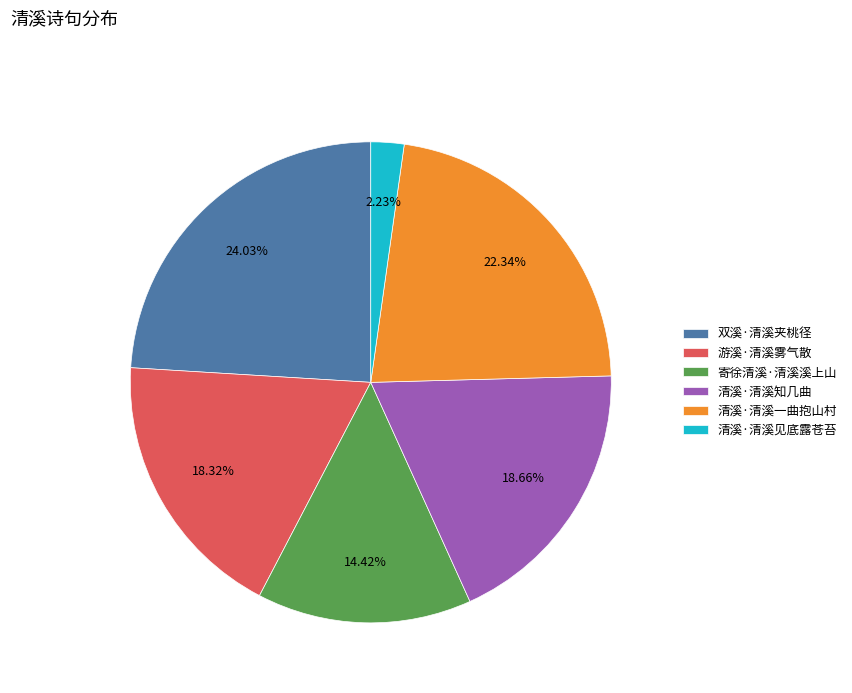

To the nearest percent, what percentage of the pie is 清溪·清溪知几曲?

19%